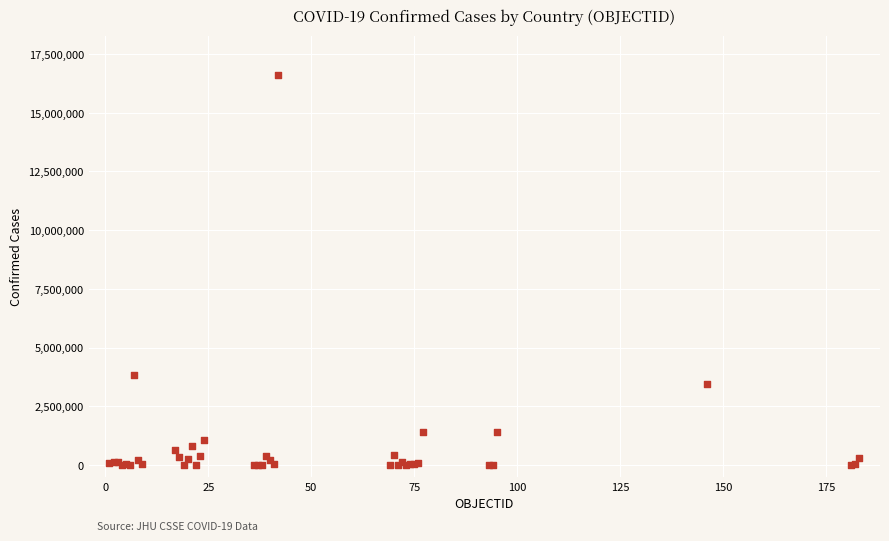

What Y value in the scatter plot is closest to 8312361?

3817139